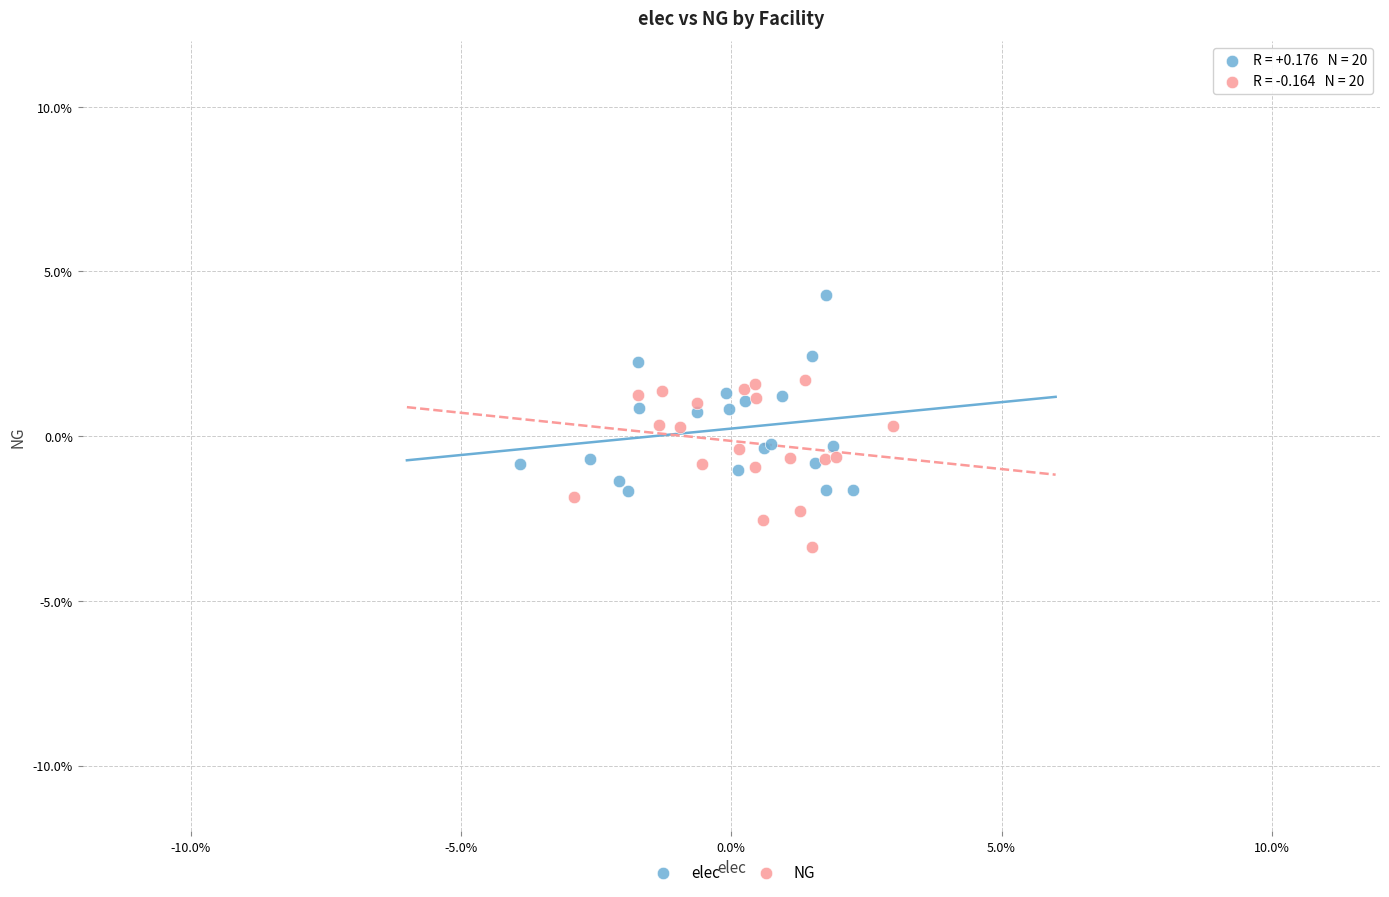

Which series has the largest Y range (max minus min)?

elec